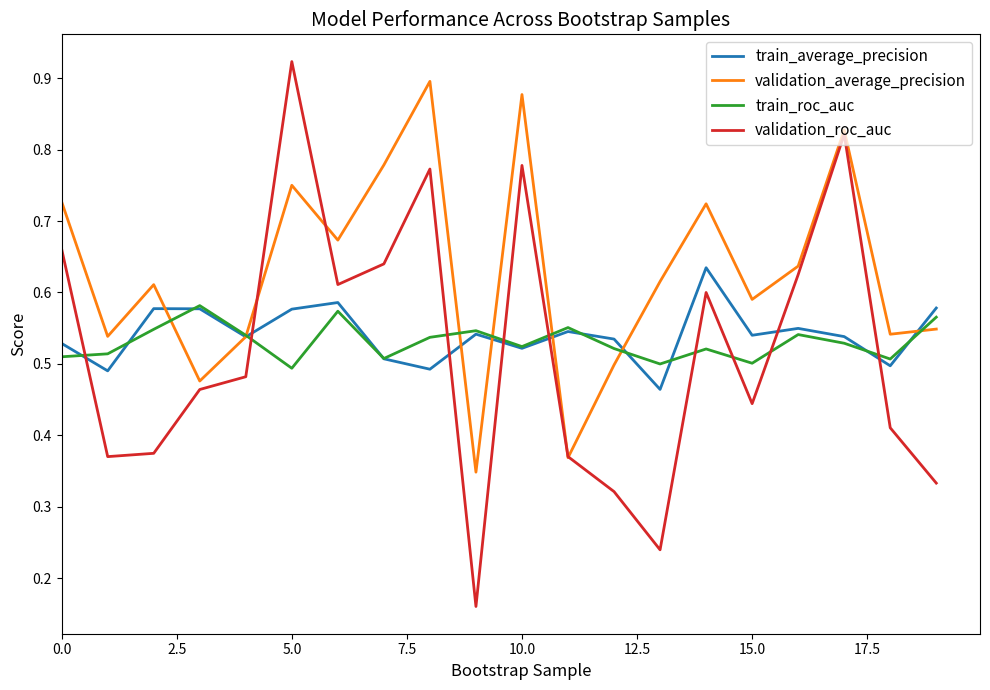

How many intersections are there between train_average_precision and validation_roc_auc?

7